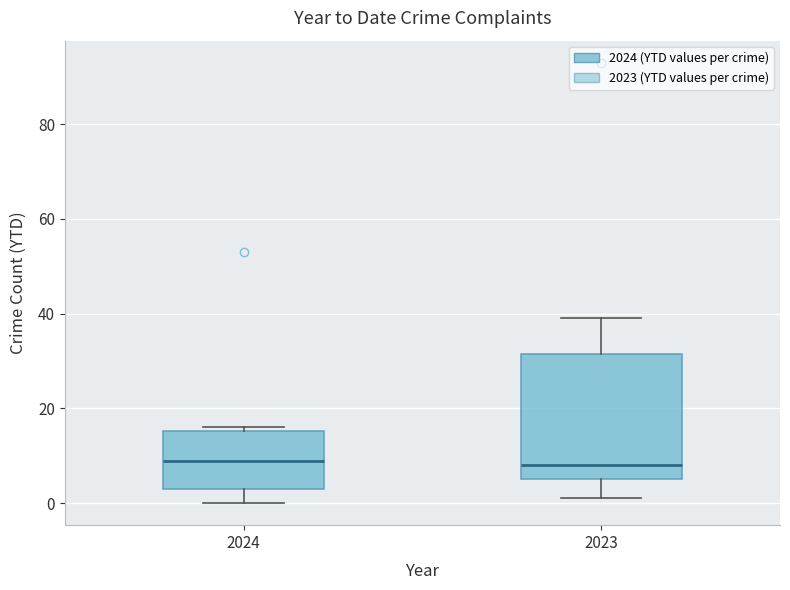

Reading left to right, read every box against the y-axis: the position of its median line, the range the box covers, and the ends of its whiskers. The values are not printed on the chart, so give them approximately, as read against the axis.

2024: median 10, box 4 to 16, whiskers 0 to 16 (just above the box's upper edge)
2023: median 8, box 6 to 32, whiskers 2 to 40